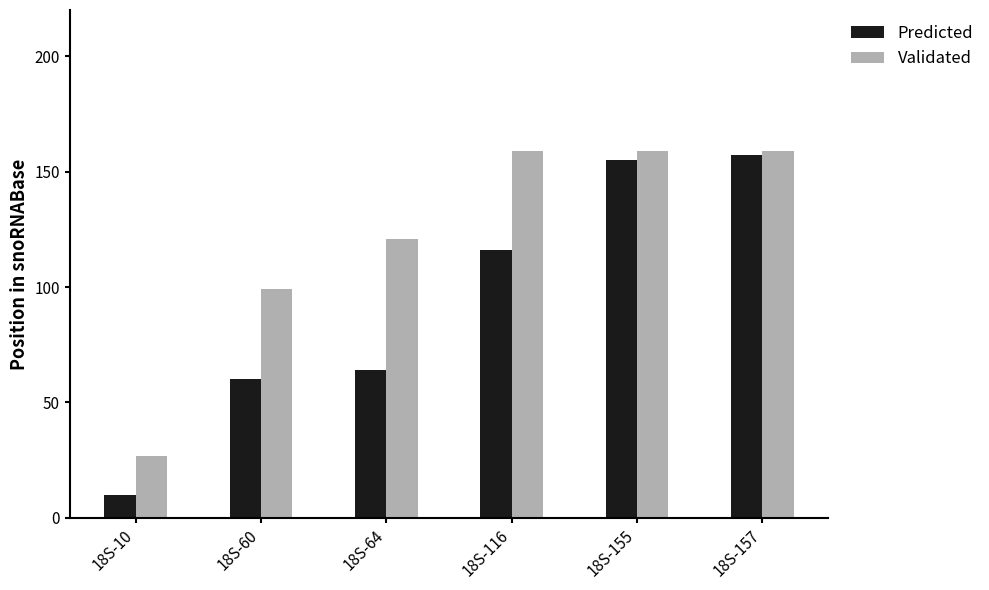

Rank the series at 18S-116 from lowest to highest value.

Predicted, Validated